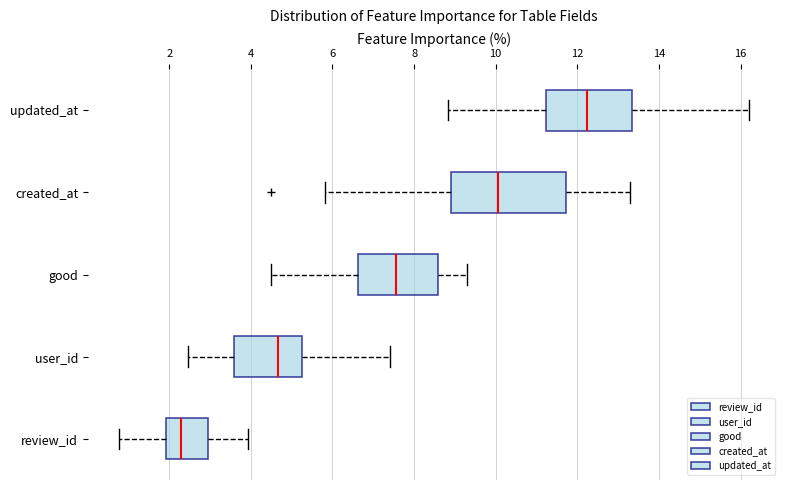

Which box's median line is the furthest to the left?

review_id